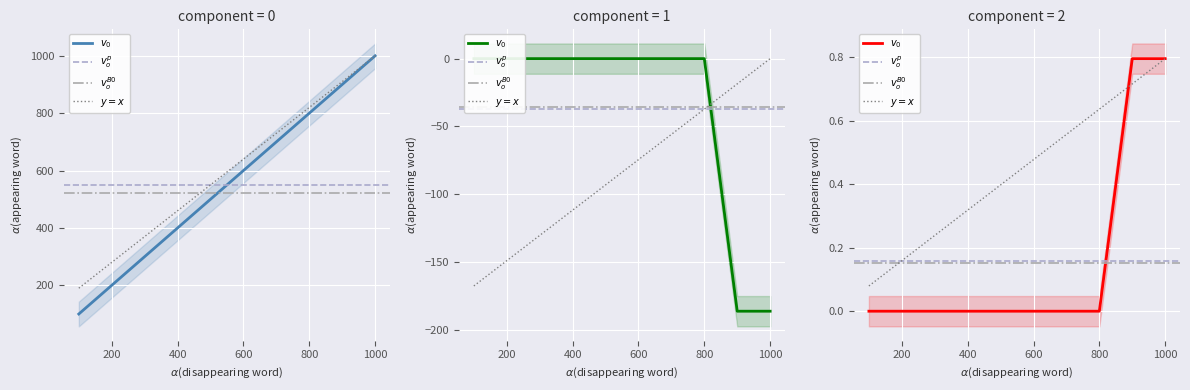

The Risk series shows 0.4 at 300.0. True or false?

False